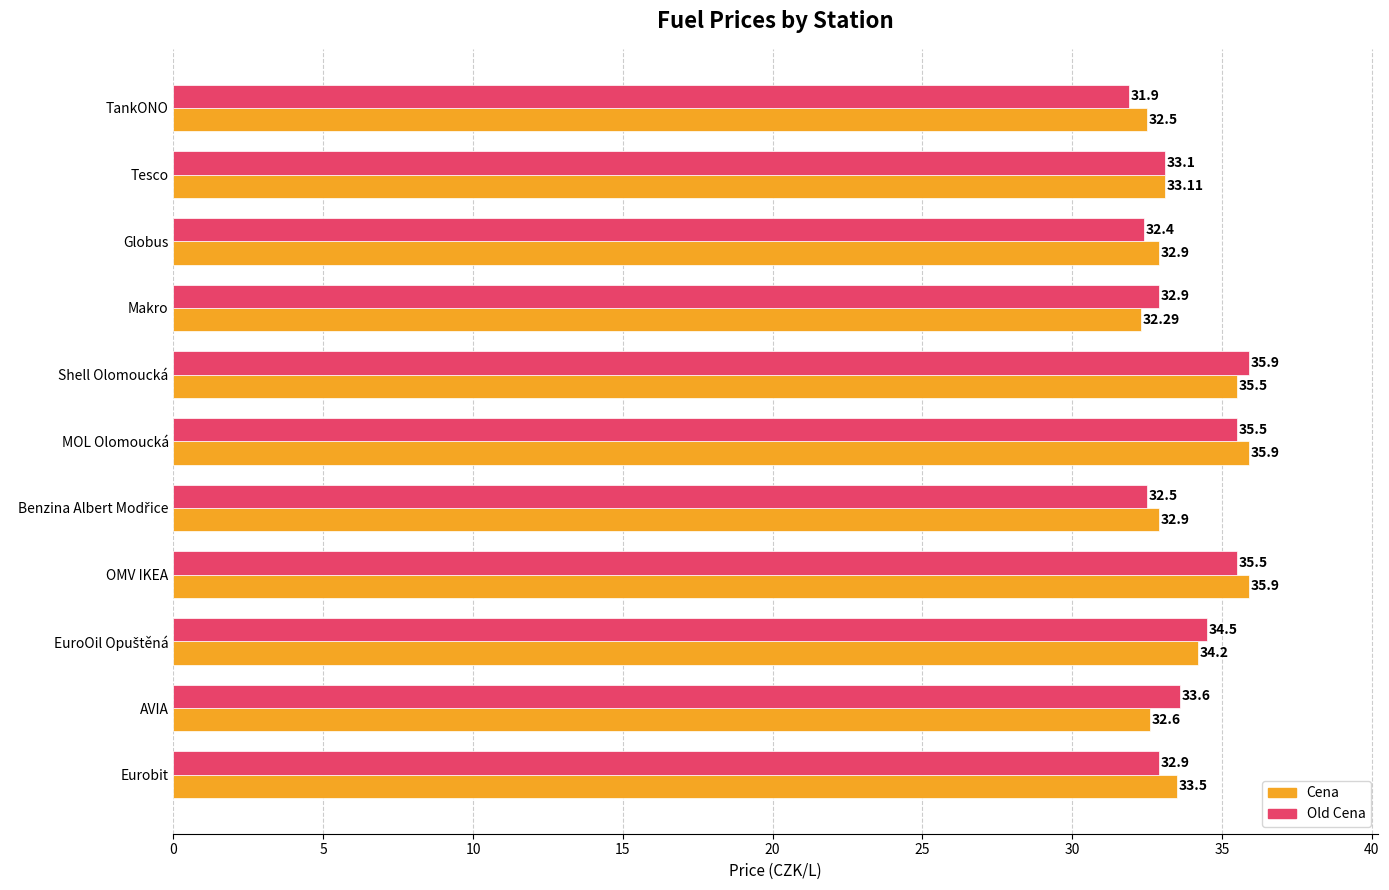

Is the value of Cena at Tesco greater than the value of Old Cena at AVIA?

No